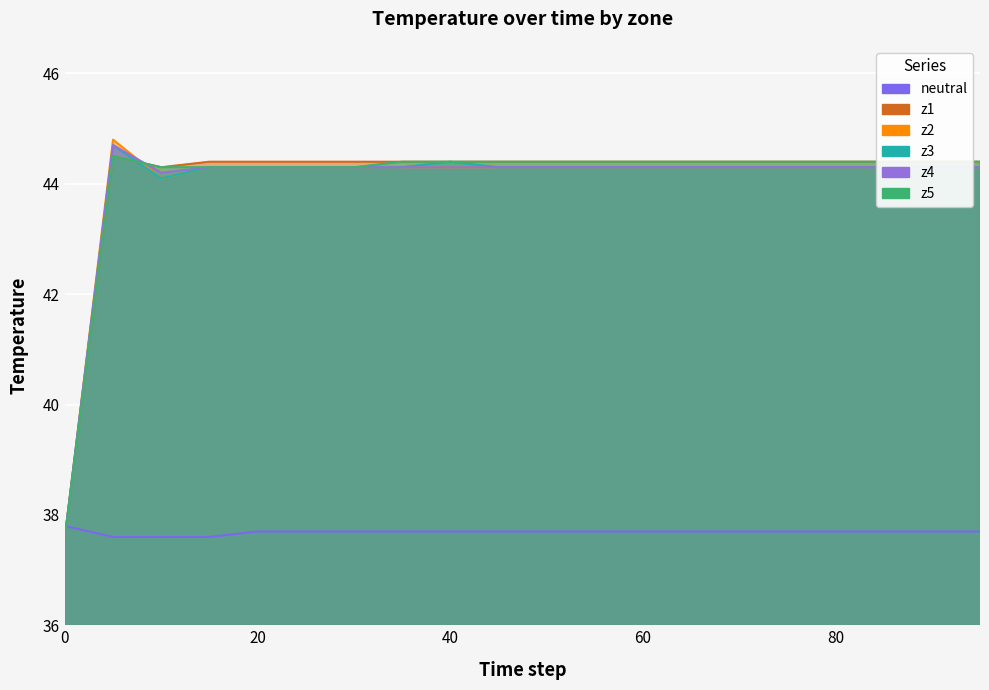

What is the value of the neutral point at the 11th from the left?

37.7